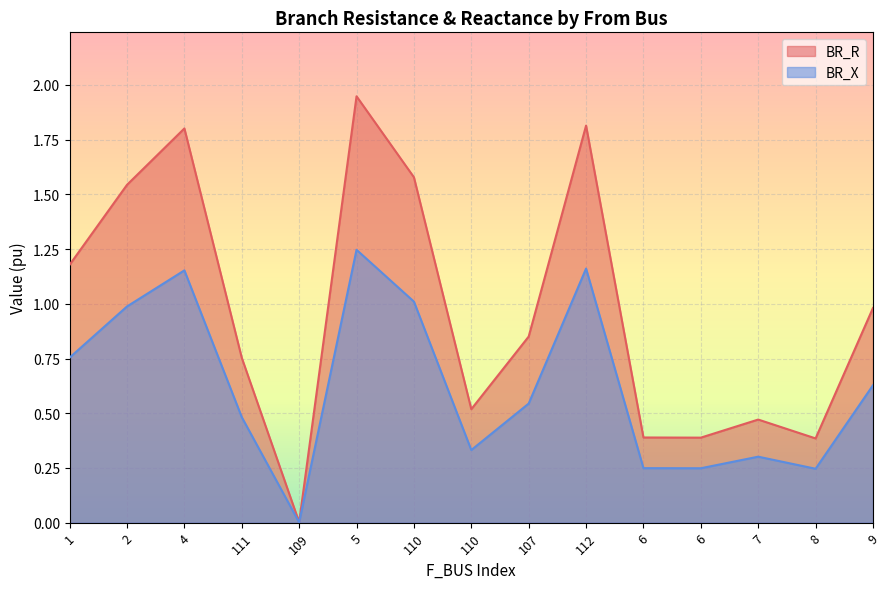

What is the difference between the highest and lowest values at 112?

0.7